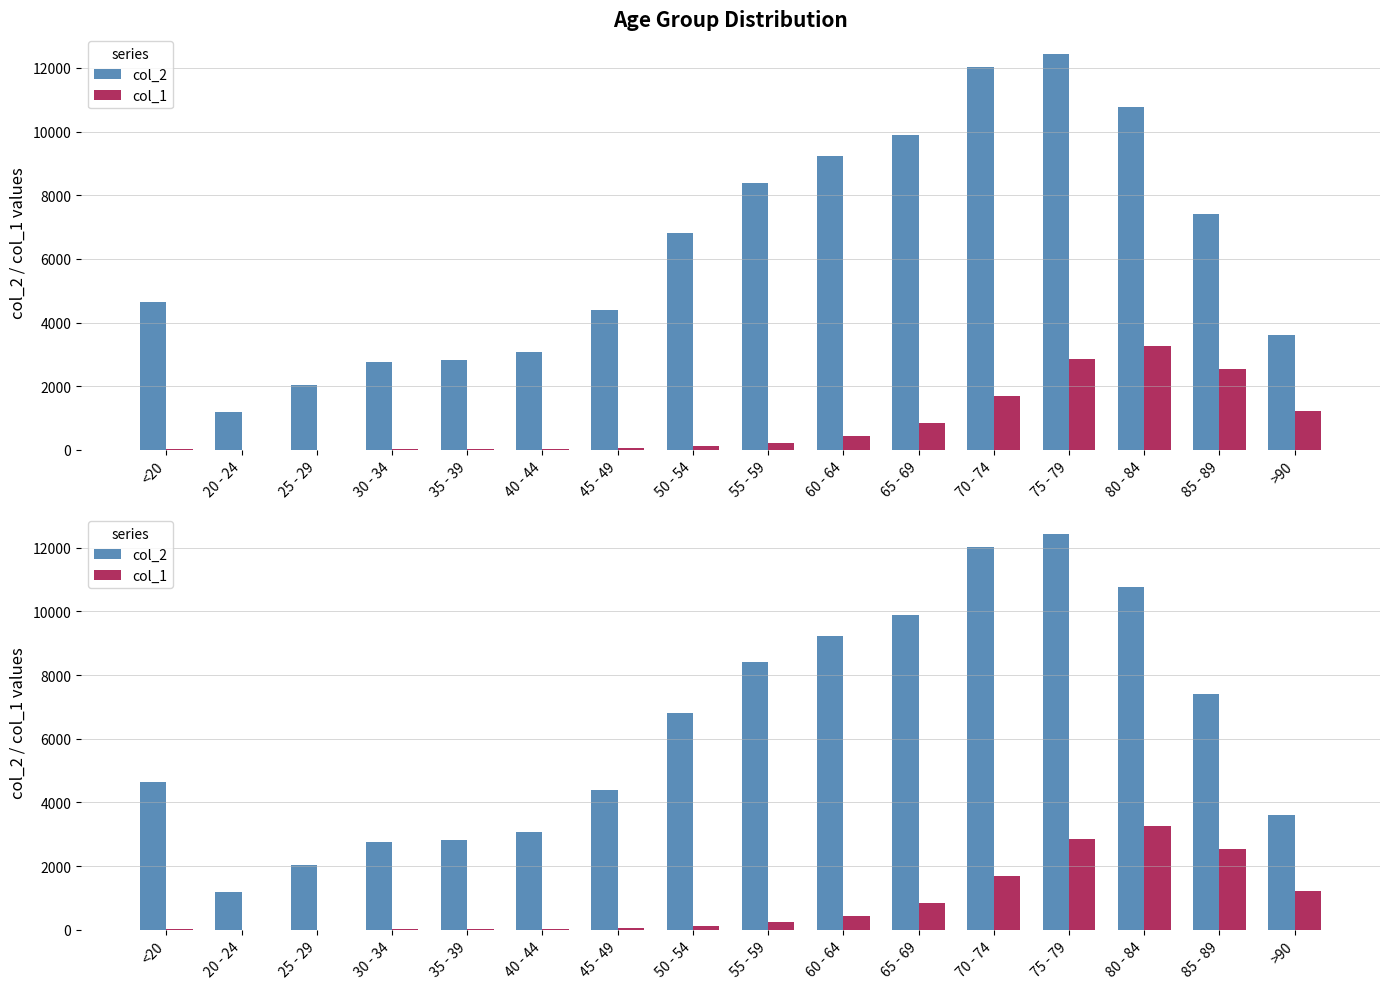

List the labels in order of col_1 value, largest first.

80 - 84, 75 - 79, 85 - 89, 70 - 74, >90, 65 - 69, 60 - 64, 55 - 59, 50 - 54, 45 - 49, 40 - 44, <20, 35 - 39, 30 - 34, 20 - 24, 25 - 29